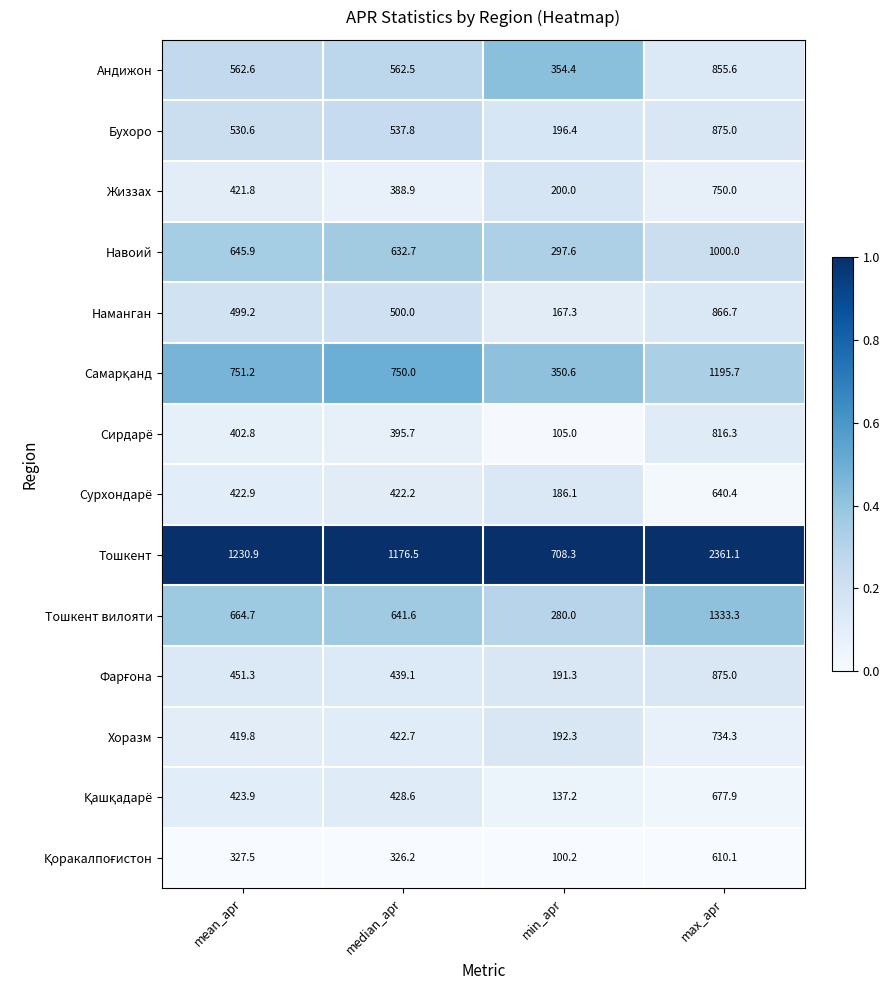

What is the maximum value shown in the chart?

2361.1